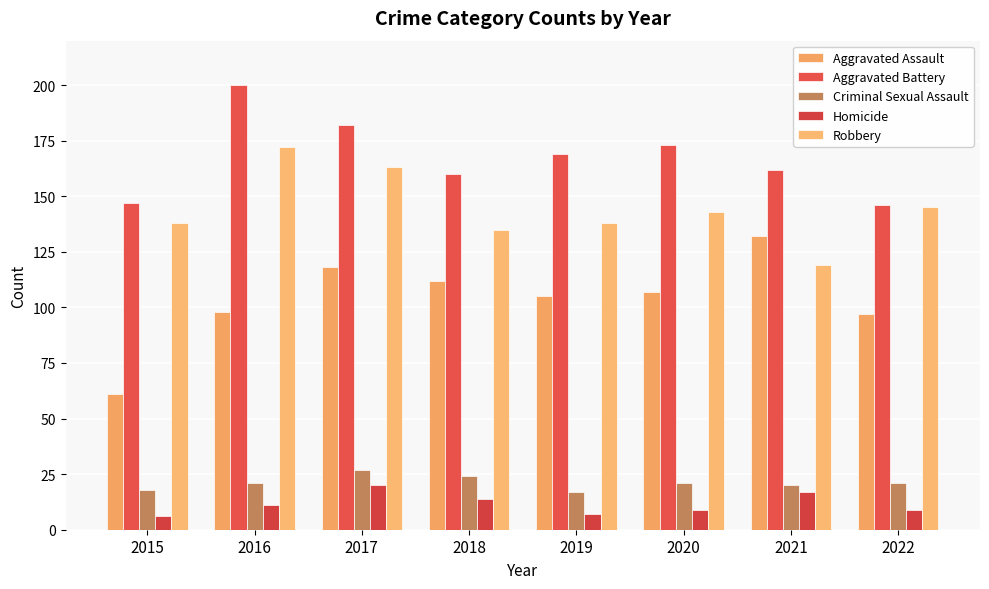

Reading left to right, list all the values displayed in this chart.

Aggravated Assault: 2015=61	2016=98	2017=118	2018=112	2019=105	2020=107	2021=132	2022=97
Aggravated Battery: 2015=147	2016=200	2017=182	2018=160	2019=169	2020=173	2021=162	2022=146
Criminal Sexual Assault: 2015=18	2016=21	2017=27	2018=24	2019=17	2020=21	2021=20	2022=21
Homicide: 2015=6	2016=11	2017=20	2018=14	2019=7	2020=9	2021=17	2022=9
Robbery: 2015=138	2016=172	2017=163	2018=135	2019=138	2020=143	2021=119	2022=145